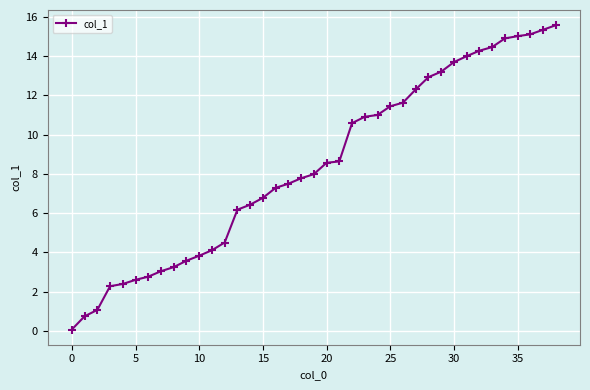

How many data points are less than 7?

16